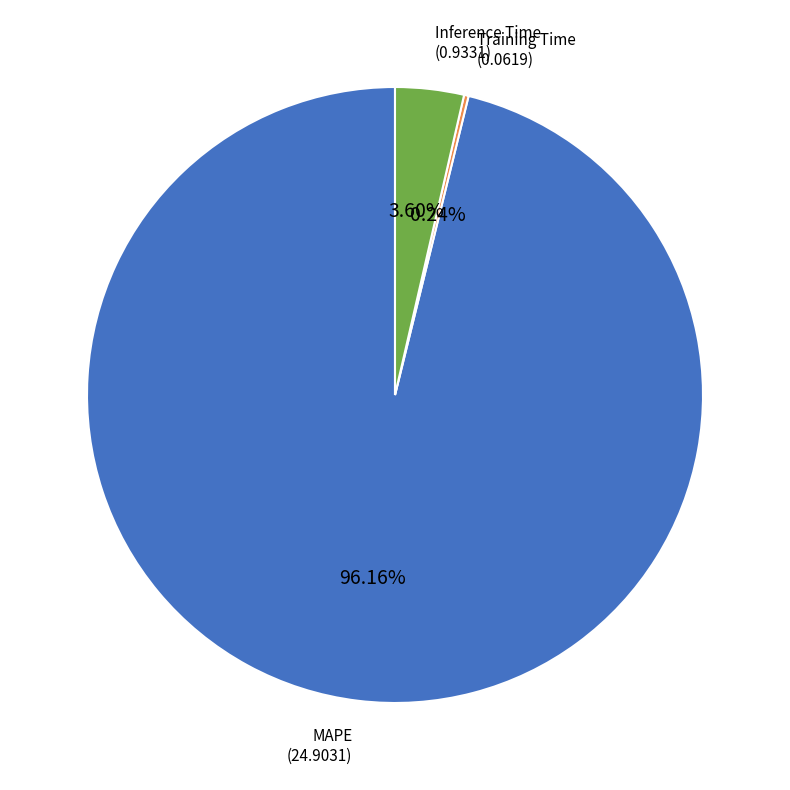

To the nearest percent, what is the difference between the largest and smallest slice percentages?

96%